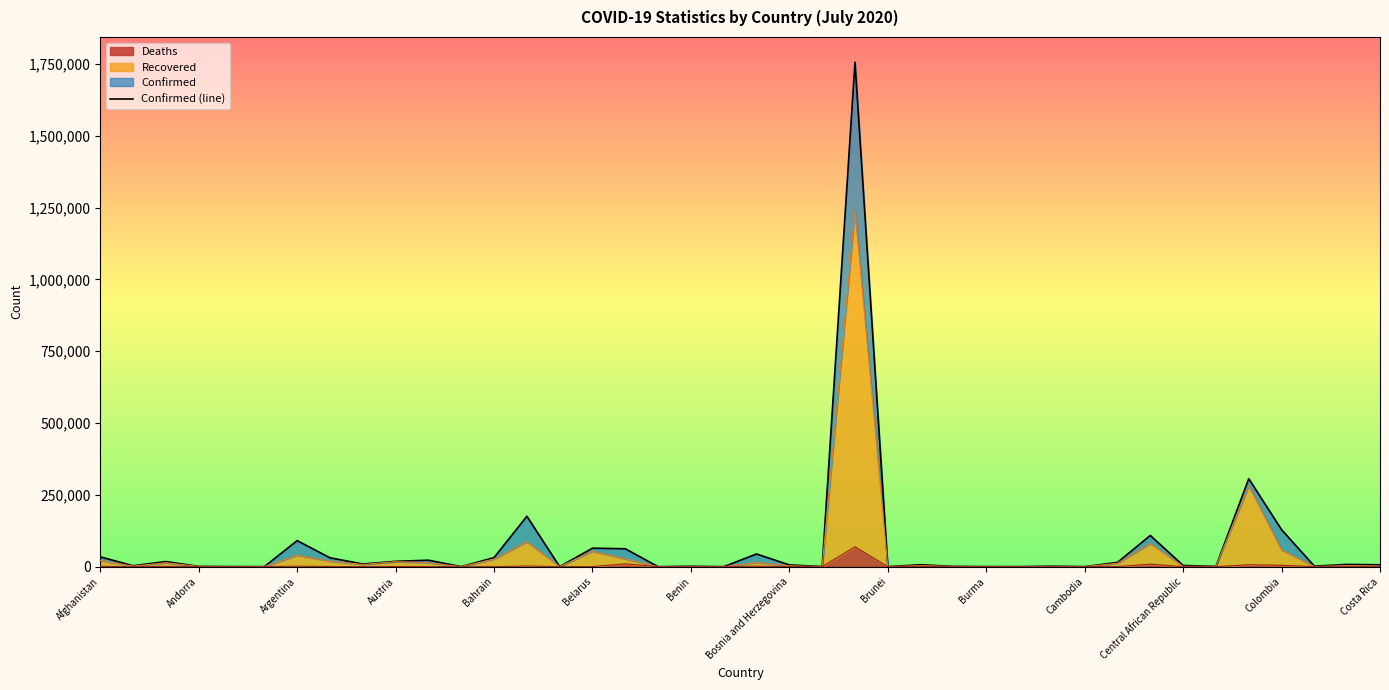

Reading left to right, what are all the values shown in this chart?

34194	3188	17808	855	396	73	90693	30903	9359	18615	22464	107	31528	175494	98	64411	62357	33	1285	80	44113	6086	314	1755779	141	6672	1005	321	191	1552	141	14916	108656	4200	873	306216	128638	1821	7846	6485